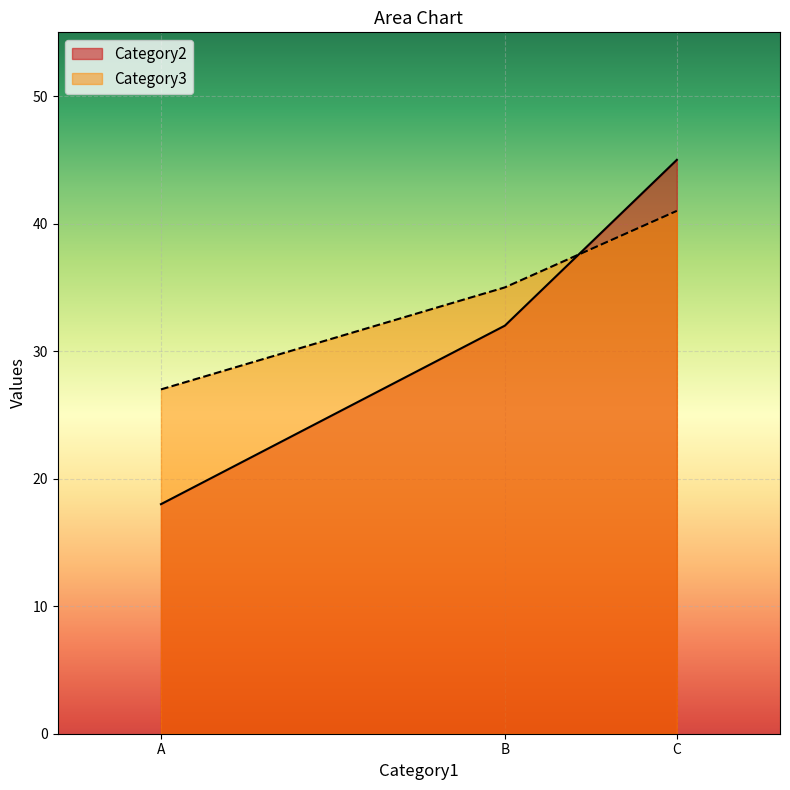

How many lines are shown in the chart?

2